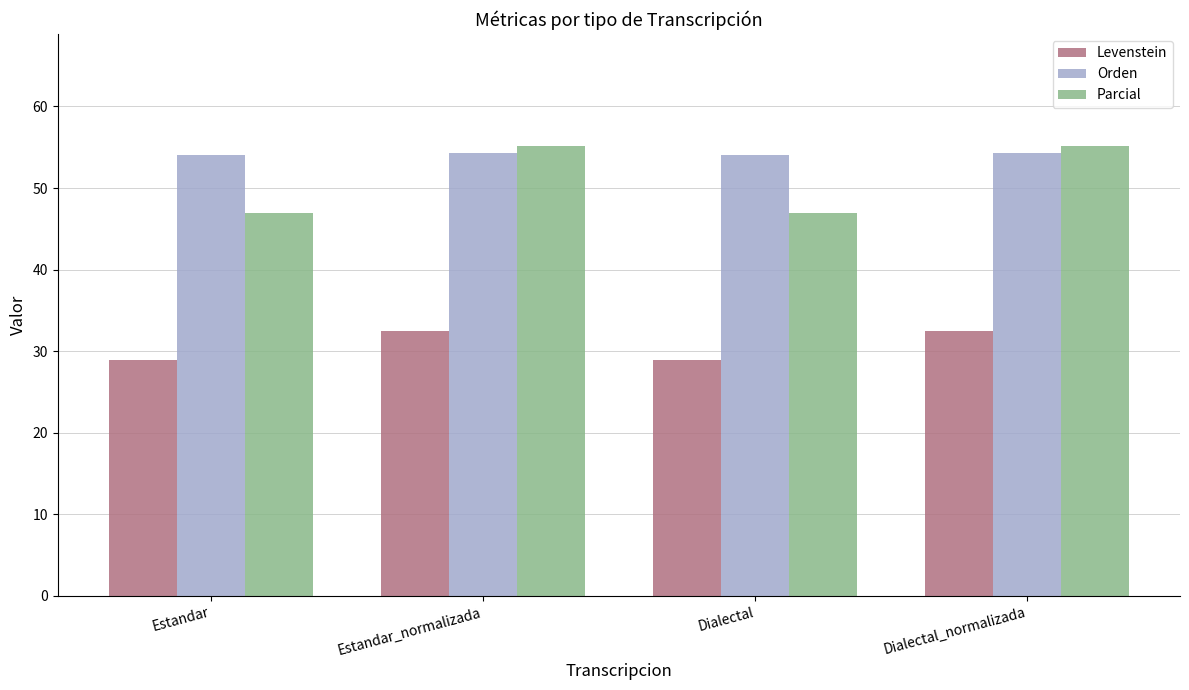

At Estandar, list the series in order from largest to smallest.

Orden, Parcial, Levenstein